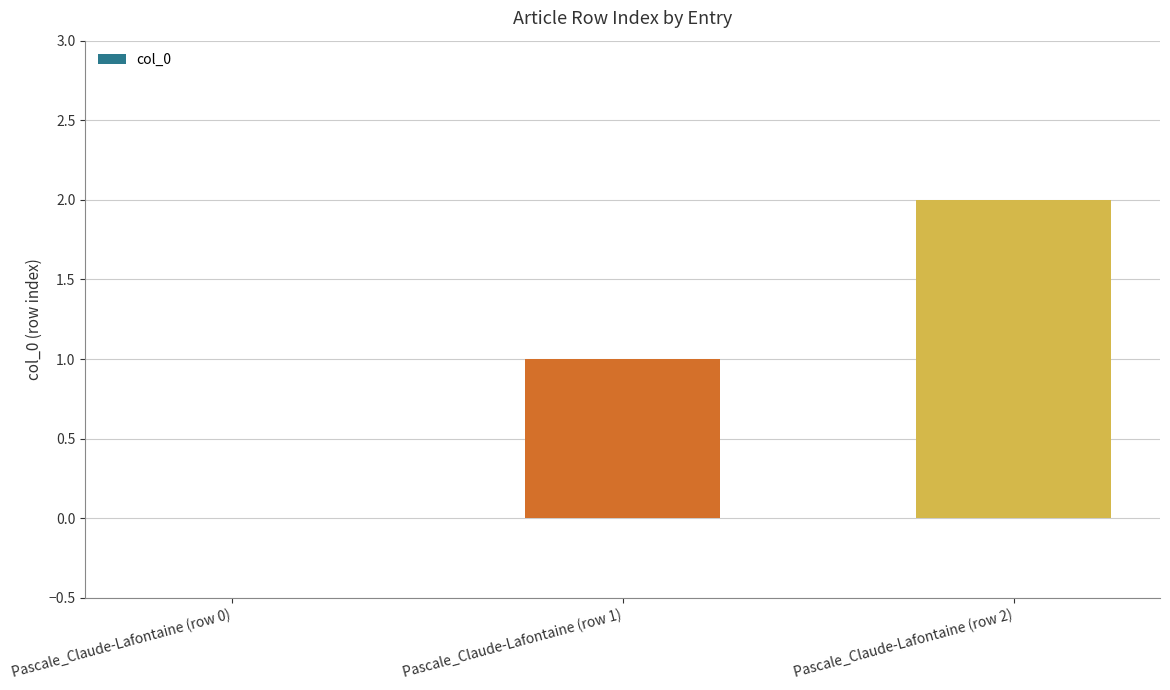

How many values are between 0 and 2?

3